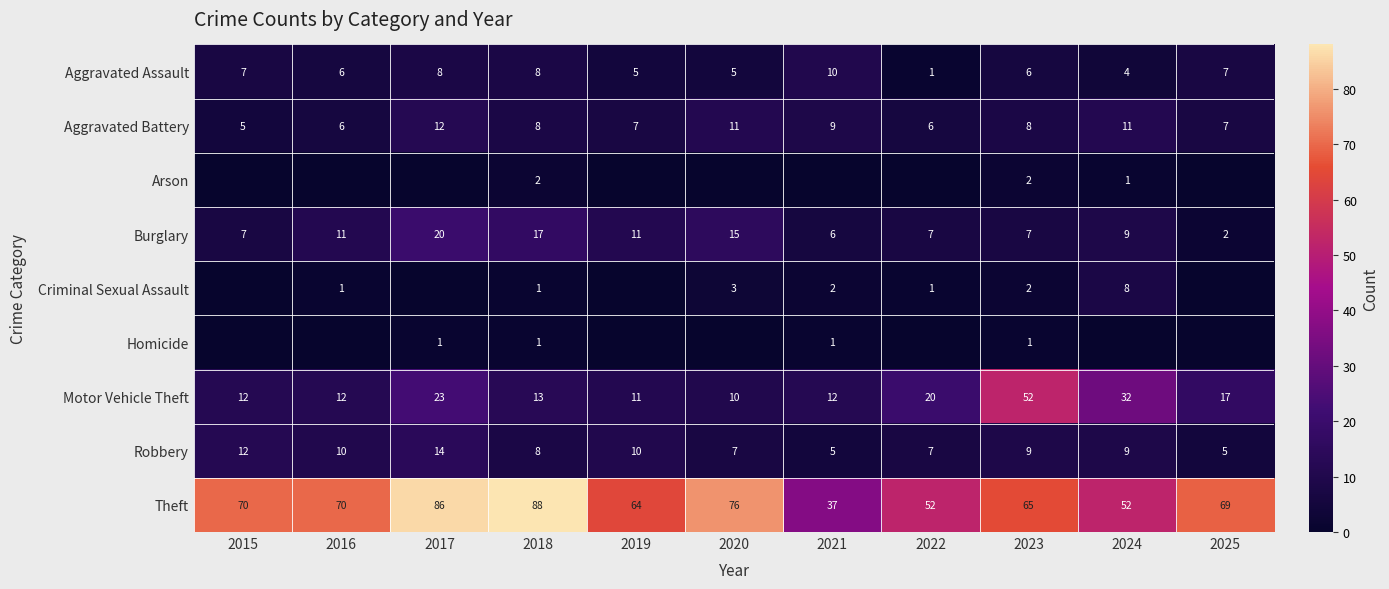

At which label does Burglary first exceed 9?

2016